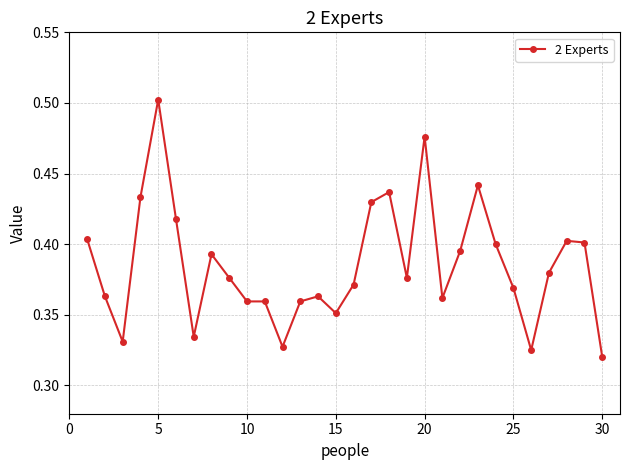

What is the sum of all values?

11.6